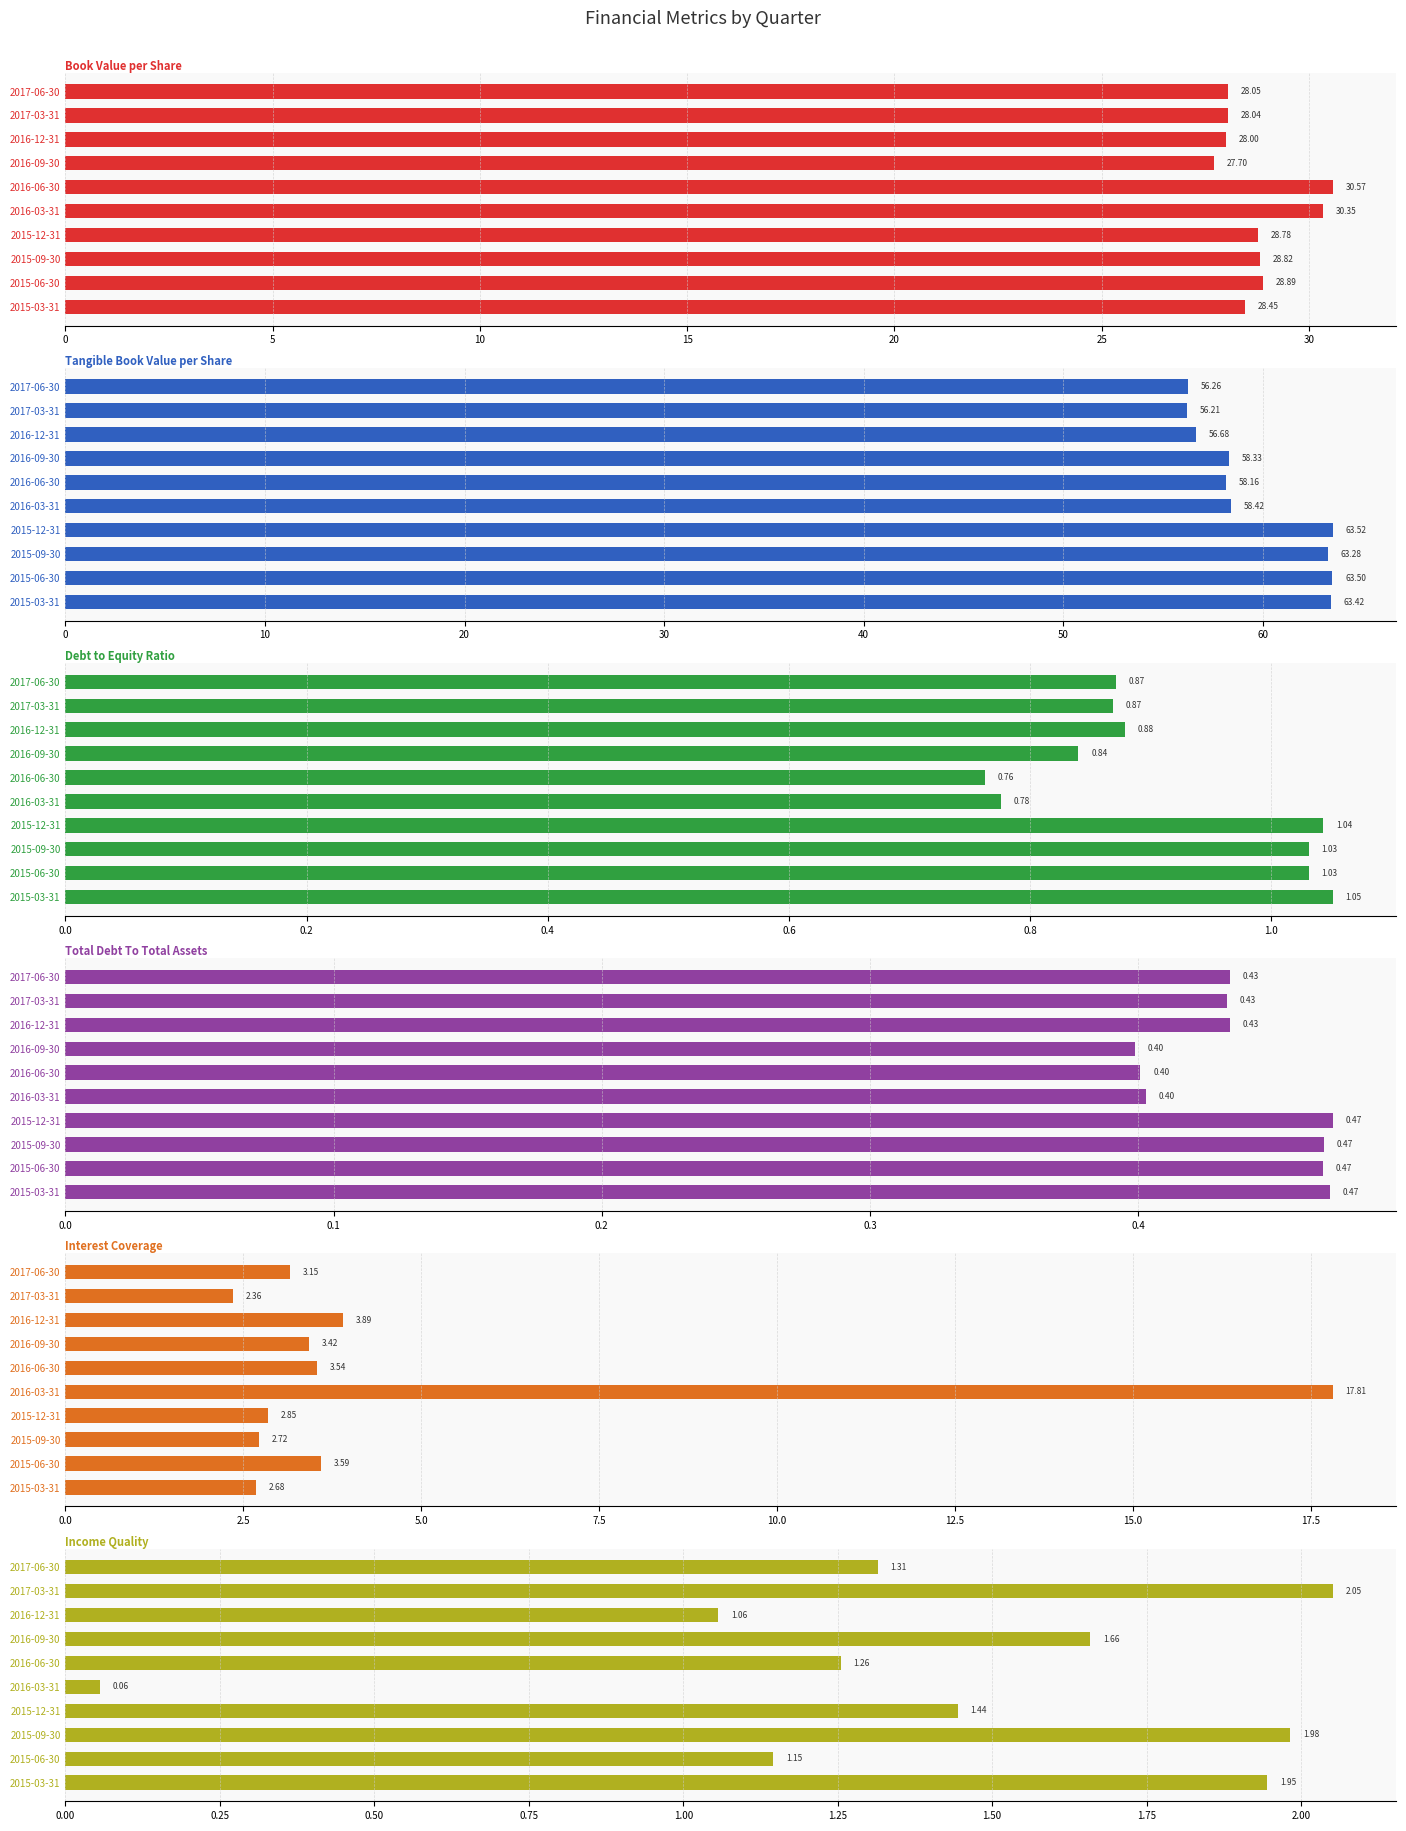

Is it true that Total Debt To Total Assets equals 0.5 at 2016-06-30?

False